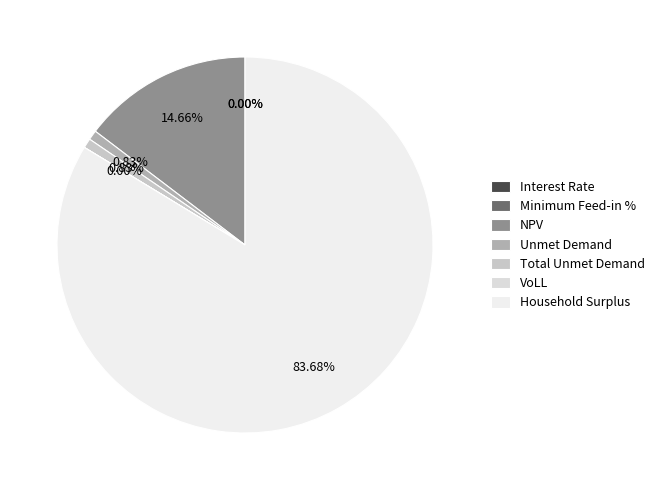

How many segments does this pie chart have?

7